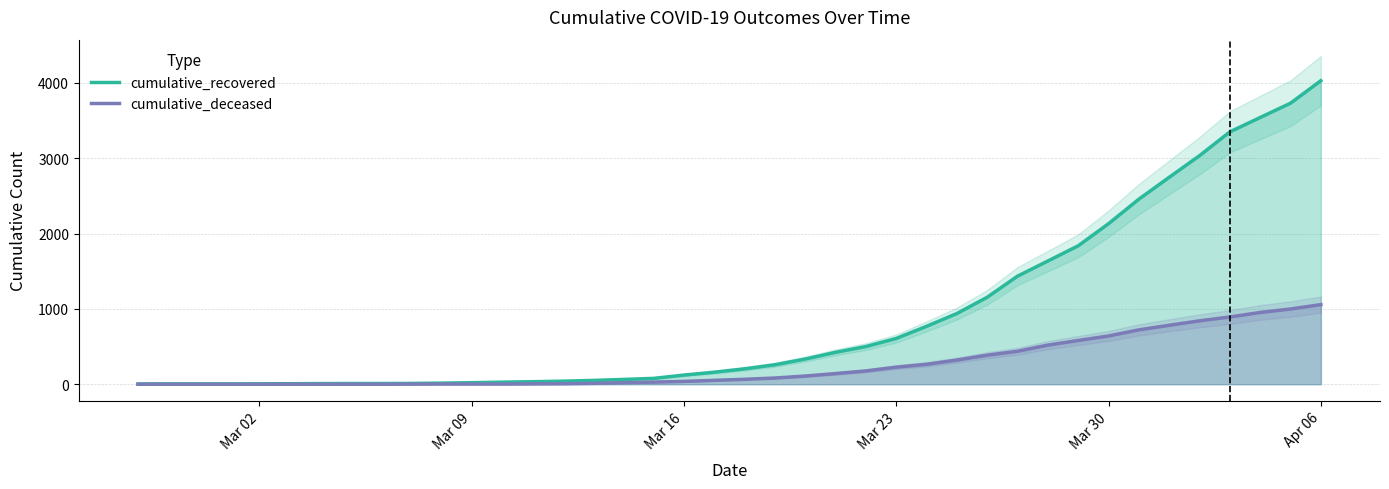

Reading left to right, list all the values displayed in this chart.

cumulative_recovered: 3	4	4	4	5	6	8	9	9	10	14	20	27	33	40	50	63	77	121	159	204	258	334	423	500	607	768	938	1154	1434	1635	1837	2130	2456	2746	3033	3349	3540	3730	4028
cumulative_deceased: 0	0	0	0	0	0	0	0	0	1	2	2	2	4	6	11	20	28	37	51	65	82	108	141	176	226	264	320	385	437	519	580	640	721	782	841	892	952	998	1056